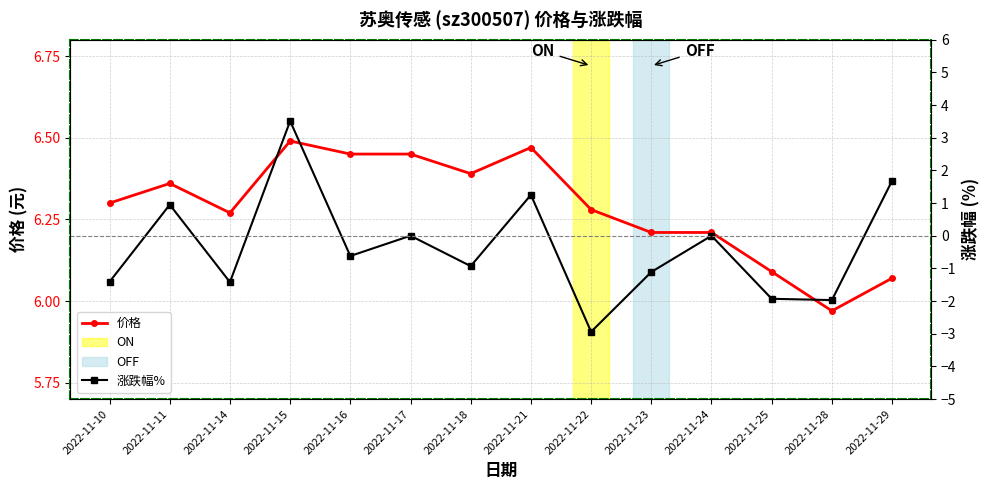

Which series has the largest total across all categories?

价格